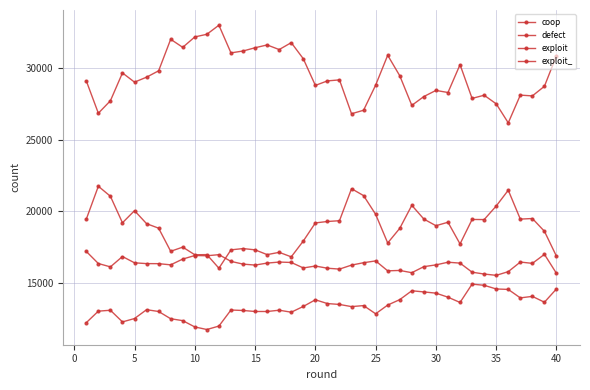

In defect, how many points are lower than both neighbors (excluding endpoints)?

11